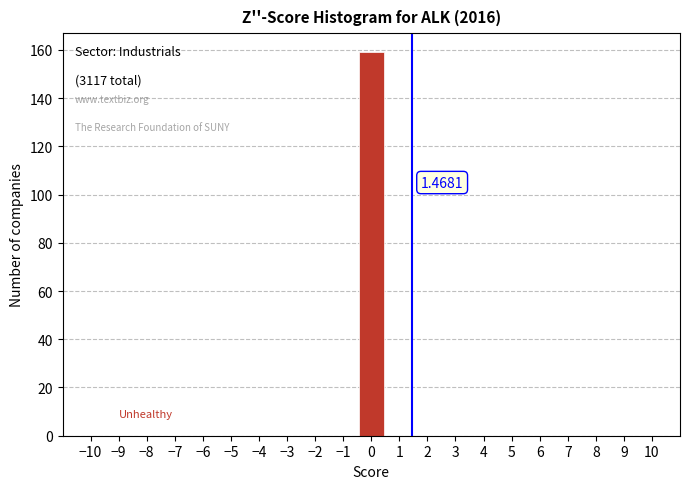

What is the sum of all values?

159